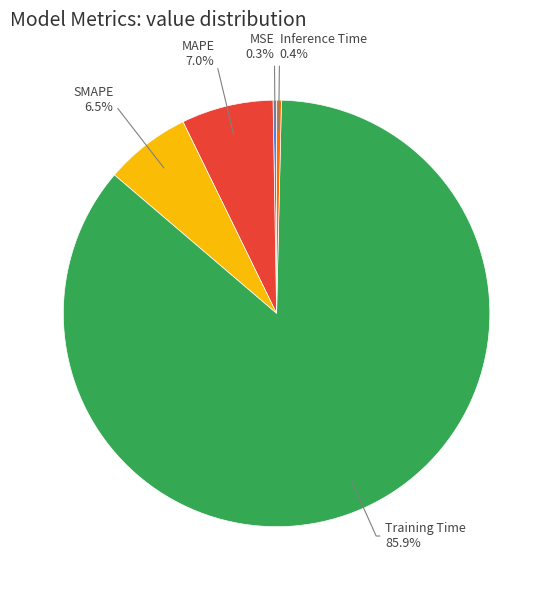

Which has a higher value, Inference Time or Training Time?

Training Time